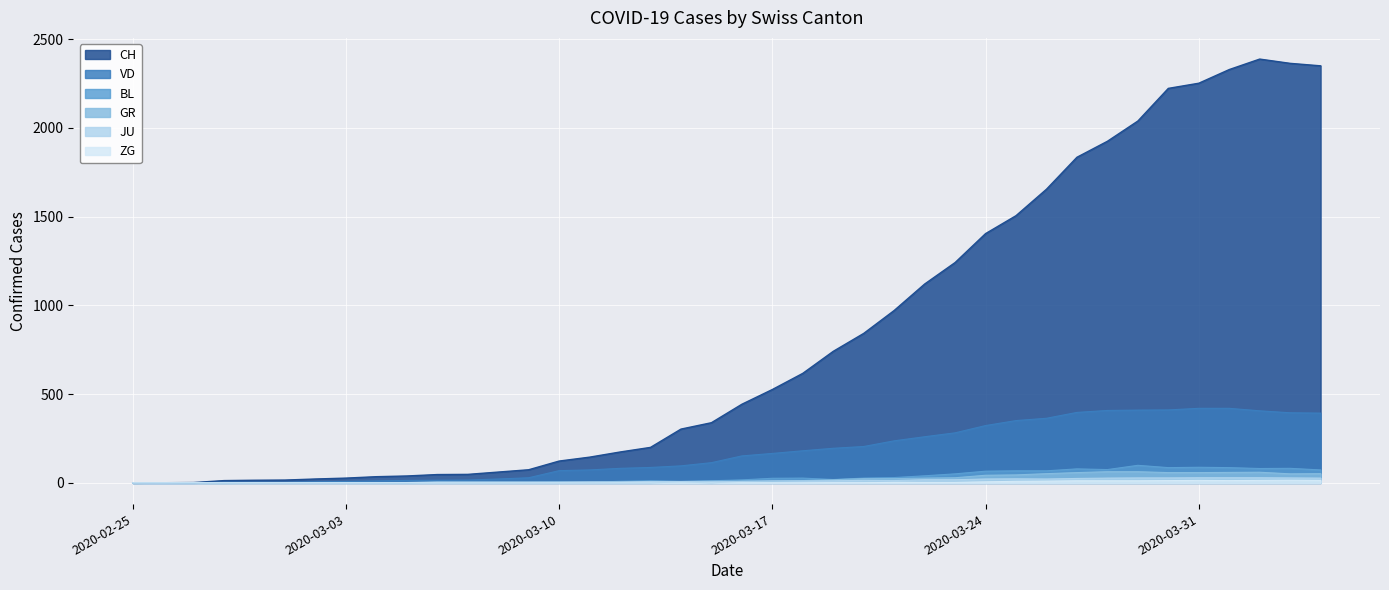

Reading left to right, extract all data points from this chart.

CH: 2020-02-25=0	2020-02-26=1	2020-02-27=2	2020-02-28=13	2020-02-29=15	2020-03-01=16	2020-03-02=22	2020-03-03=27	2020-03-04=35	2020-03-05=39	2020-03-06=47	2020-03-07=48	2020-03-08=61	2020-03-09=74	2020-03-10=123	2020-03-11=145	2020-03-12=174	2020-03-13=200	2020-03-14=303	2020-03-15=339	2020-03-16=443	2020-03-17=526	2020-03-18=617	2020-03-19=741	2020-03-20=842	2020-03-21=971	2020-03-22=1120	2020-03-23=1241	2020-03-24=1404	2020-03-25=1505	2020-03-26=1654	2020-03-27=1834	2020-03-28=1924	2020-03-29=2038	2020-03-30=2222	2020-03-31=2251	2020-04-01=2328	2020-04-02=2387	2020-04-03=2363	2020-04-04=2349
GR: 2020-02-25=0	2020-02-26=0	2020-02-27=0	2020-02-28=0	2020-02-29=0	2020-03-01=0	2020-03-02=0	2020-03-03=0	2020-03-04=0	2020-03-05=0	2020-03-06=0	2020-03-07=0	2020-03-08=0	2020-03-09=0	2020-03-10=0	2020-03-11=0	2020-03-12=0	2020-03-13=0	2020-03-14=6	2020-03-15=0	2020-03-16=9	2020-03-17=9	2020-03-18=13	2020-03-19=18	2020-03-20=24	2020-03-21=24	2020-03-22=27	2020-03-23=29	2020-03-24=43	2020-03-25=45	2020-03-26=52	2020-03-27=58	2020-03-28=63	2020-03-29=63	2020-03-30=58	2020-03-31=58	2020-04-01=59	2020-04-02=60	2020-04-03=51	2020-04-04=52
JU: 2020-02-25=0	2020-02-26=0	2020-02-27=1	2020-02-28=1	2020-02-29=1	2020-03-01=1	2020-03-02=1	2020-03-03=1	2020-03-04=1	2020-03-05=2	2020-03-06=5	2020-03-07=5	2020-03-08=5	2020-03-09=5	2020-03-10=5	2020-03-11=6	2020-03-12=6	2020-03-13=8	2020-03-14=8	2020-03-15=9	2020-03-16=9	2020-03-17=11	2020-03-18=11	2020-03-19=12	2020-03-20=14	2020-03-21=13	2020-03-22=18	2020-03-23=18	2020-03-24=22	2020-03-25=23	2020-03-26=22	2020-03-27=25	2020-03-28=27	2020-03-29=28	2020-03-30=28	2020-03-31=29	2020-04-01=29	2020-04-02=29	2020-04-03=28	2020-04-04=27
BL: 2020-02-25=0	2020-02-26=0	2020-02-27=0	2020-02-28=0	2020-02-29=1	2020-03-01=1	2020-03-02=1	2020-03-03=1	2020-03-04=1	2020-03-05=1	2020-03-06=4	2020-03-07=4	2020-03-08=4	2020-03-09=4	2020-03-10=5	2020-03-11=3	2020-03-12=9	2020-03-13=12	2020-03-14=8	2020-03-15=12	2020-03-16=17	2020-03-17=26	2020-03-18=27	2020-03-19=19	2020-03-20=27	2020-03-21=30	2020-03-22=40	2020-03-23=51	2020-03-24=66	2020-03-25=68	2020-03-26=68	2020-03-27=79	2020-03-28=75	2020-03-29=99	2020-03-30=86	2020-03-31=88	2020-04-01=86	2020-04-02=81	2020-04-03=82	2020-04-04=73
ZG: 2020-02-25=0	2020-02-26=0	2020-02-27=0	2020-02-28=0	2020-02-29=0	2020-03-01=0	2020-03-02=0	2020-03-03=0	2020-03-04=0	2020-03-05=0	2020-03-06=0	2020-03-07=0	2020-03-08=0	2020-03-09=0	2020-03-10=0	2020-03-11=0	2020-03-12=0	2020-03-13=0	2020-03-14=0	2020-03-15=0	2020-03-16=0	2020-03-17=0	2020-03-18=0	2020-03-19=1	2020-03-20=1	2020-03-21=3	2020-03-22=3	2020-03-23=3	2020-03-24=6	2020-03-25=9	2020-03-26=10	2020-03-27=12	2020-03-28=12	2020-03-29=12	2020-03-30=13	2020-03-31=14	2020-04-01=13	2020-04-02=14	2020-04-03=15	2020-04-04=14
VD: 2020-02-25=0	2020-02-26=0	2020-02-27=0	2020-02-28=4	2020-02-29=4	2020-03-01=4	2020-03-02=6	2020-03-03=8	2020-03-04=11	2020-03-05=14	2020-03-06=15	2020-03-07=16	2020-03-08=22	2020-03-09=29	2020-03-10=69	2020-03-11=73	2020-03-12=82	2020-03-13=87	2020-03-14=96	2020-03-15=114	2020-03-16=152	2020-03-17=166	2020-03-18=181	2020-03-19=195	2020-03-20=205	2020-03-21=237	2020-03-22=260	2020-03-23=282	2020-03-24=323	2020-03-25=351	2020-03-26=364	2020-03-27=397	2020-03-28=408	2020-03-29=410	2020-03-30=411	2020-03-31=420	2020-04-01=420	2020-04-02=406	2020-04-03=395	2020-04-04=393